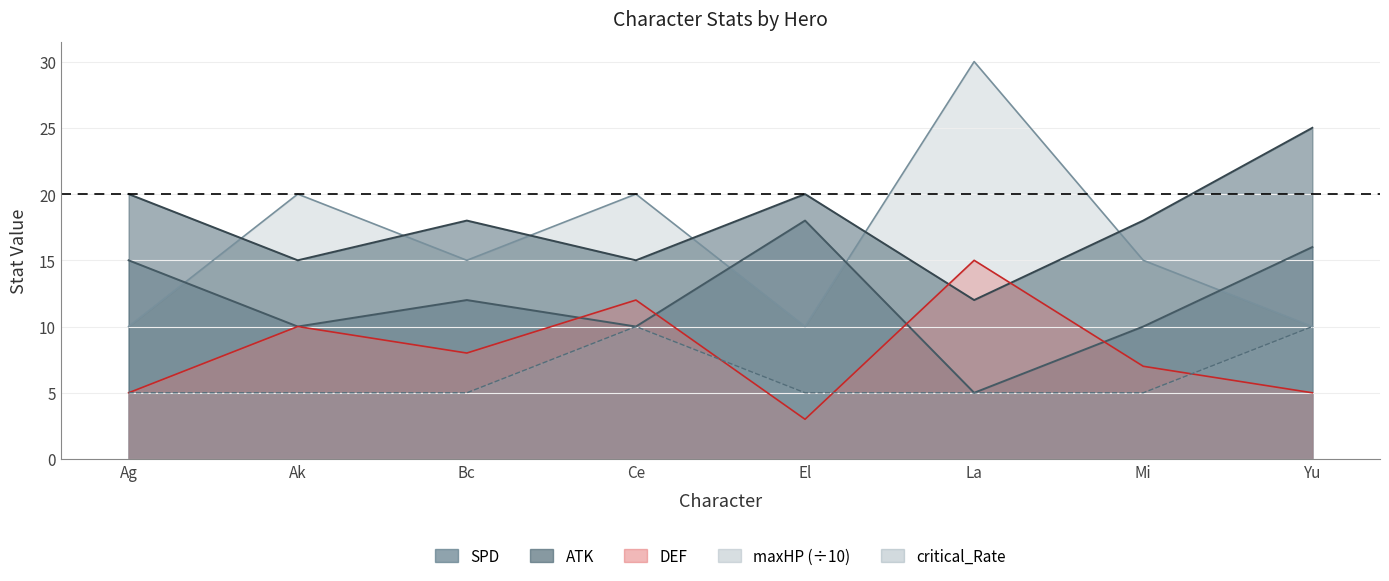

What is the highest value of the DEF series?

15